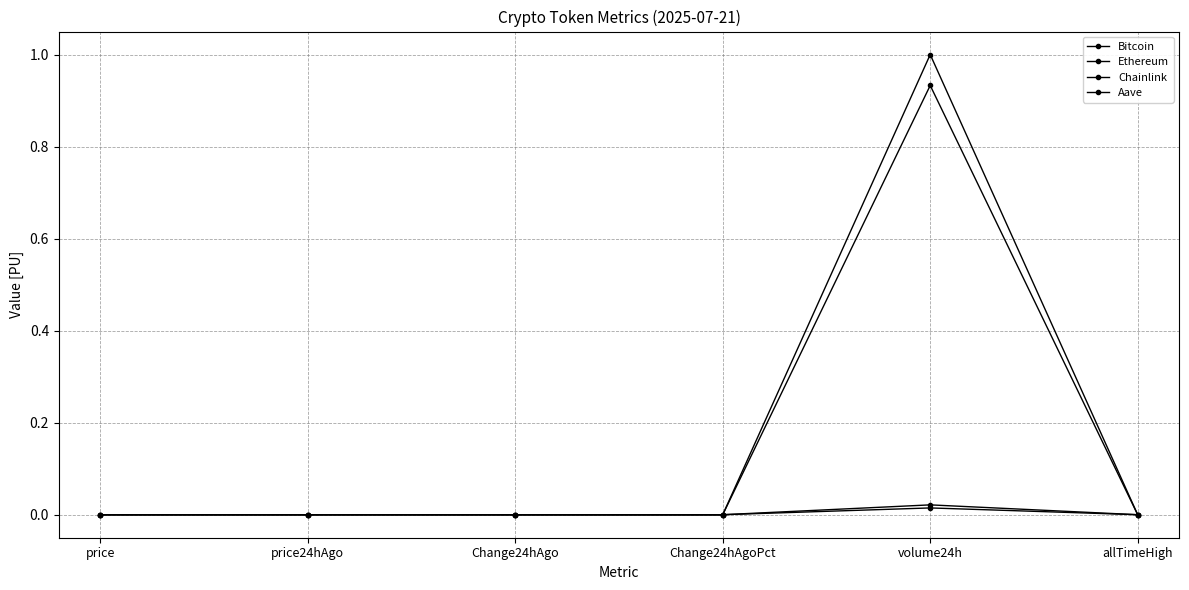

Is the value of Chainlink at price24hAgo greater than the value of Ethereum at Change24hAgoPct?

Yes